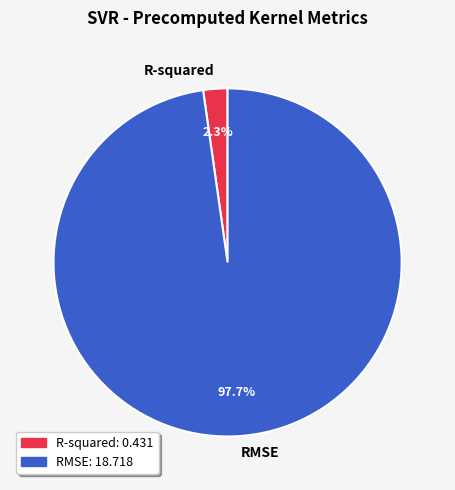

Which has a higher value, R-squared or RMSE?

RMSE